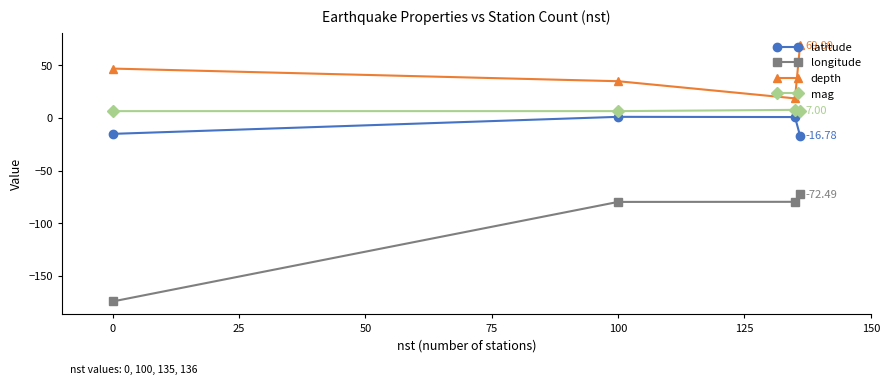

Which series has the largest range (max minus min)?

longitude